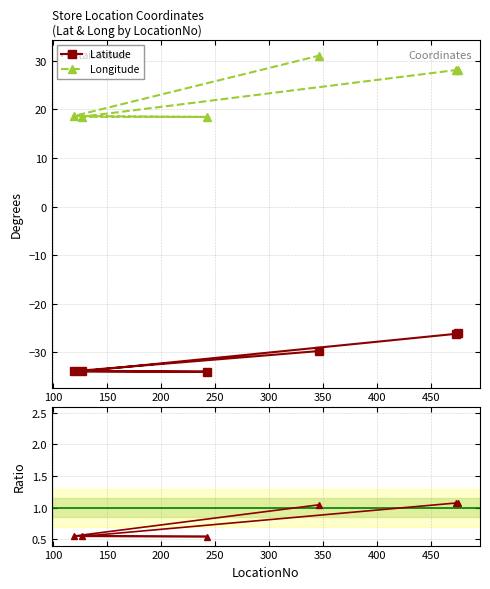

What is the highest value of the Longitude series?

31.1